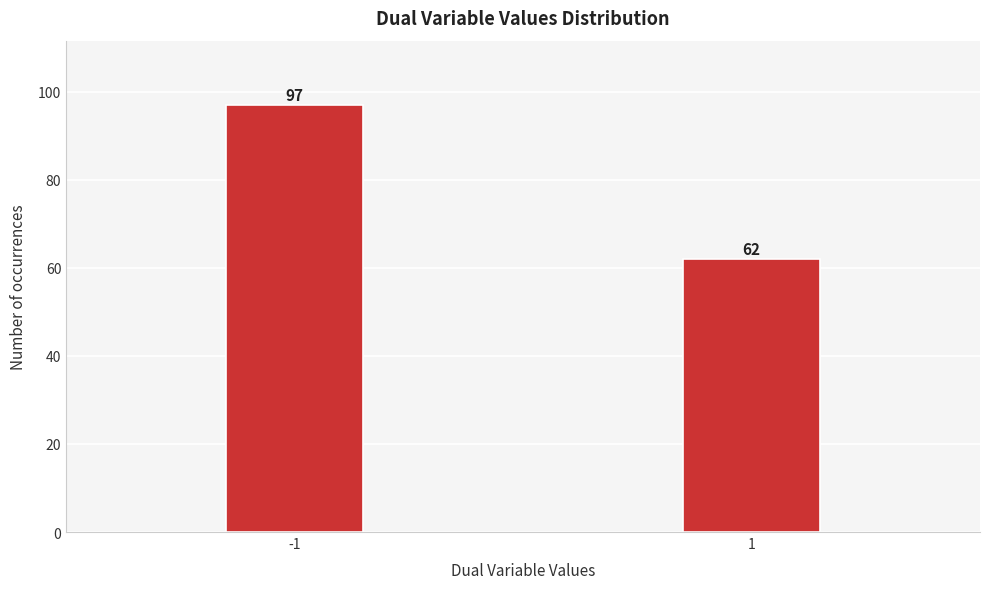

Reading left to right, transcribe all the data shown in this chart.

-1=97	1=62